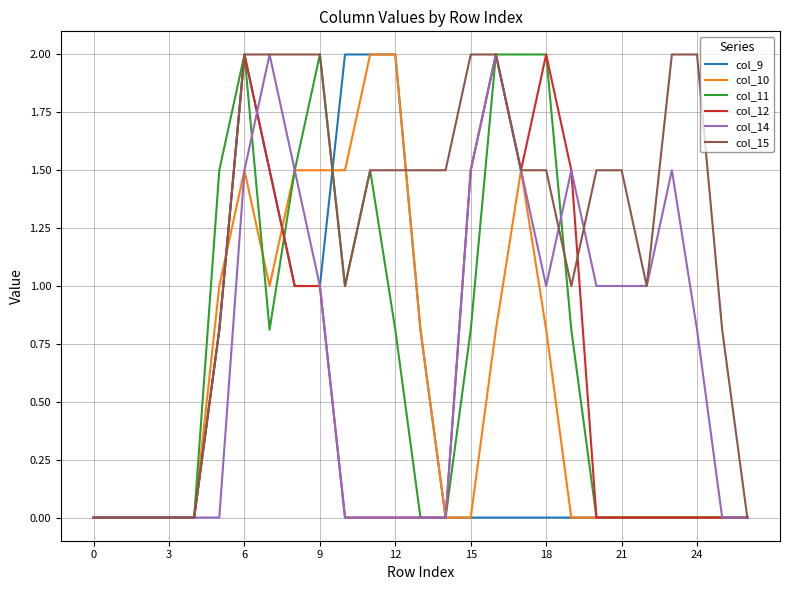

What is the greatest value displayed?

2.0